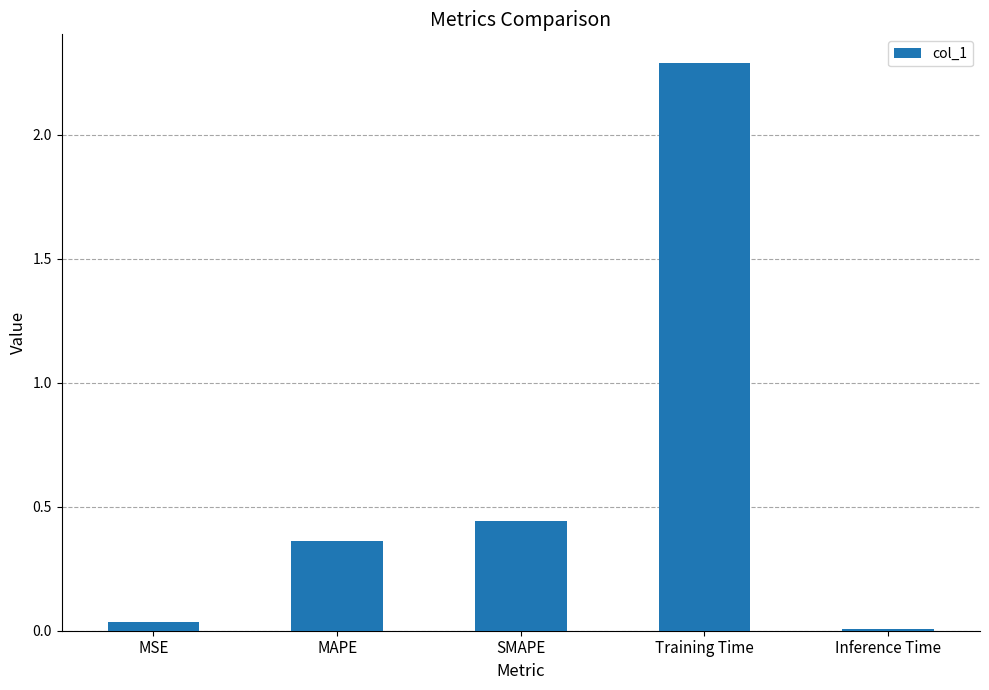

Which label corresponds to the smallest value in the chart?

Inference Time